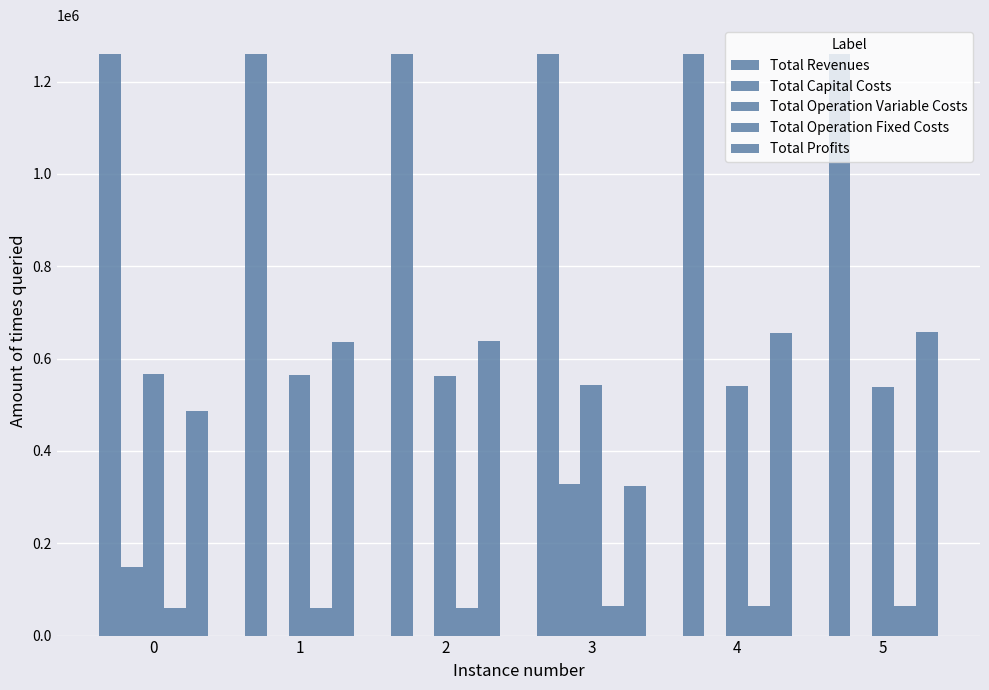

What is the difference between the second highest and second lowest values in the Total Profits series?

169208.9